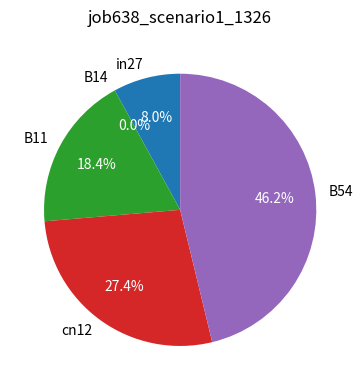

What is the total percentage of B14 and B54?

46.2%